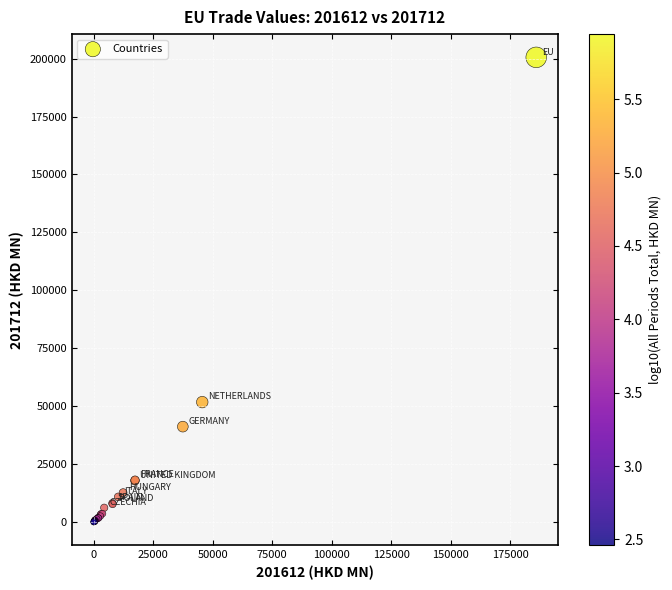

What Y value in the scatter plot is closest to 100294?

51766.1